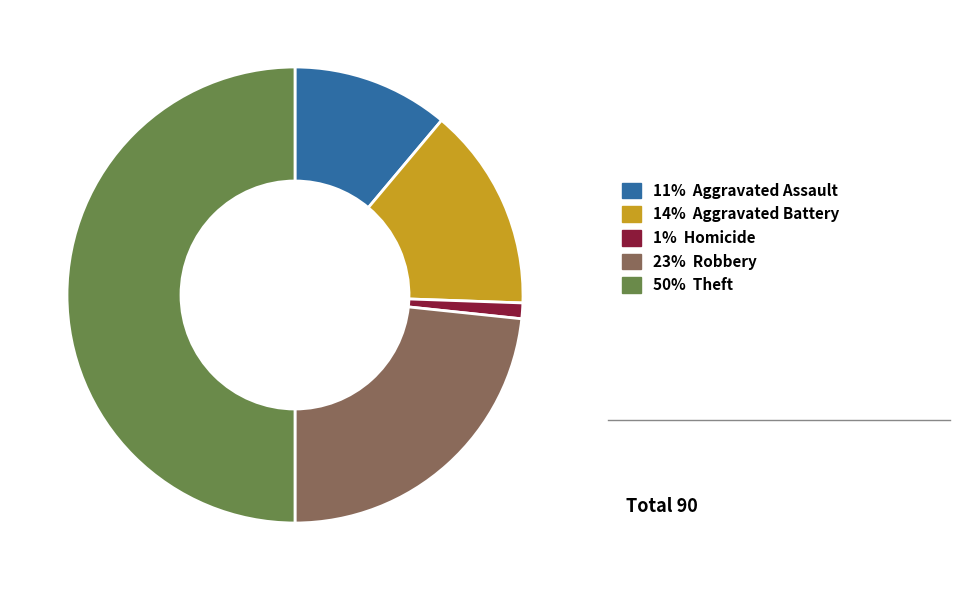

How many slices are in this pie chart?

5